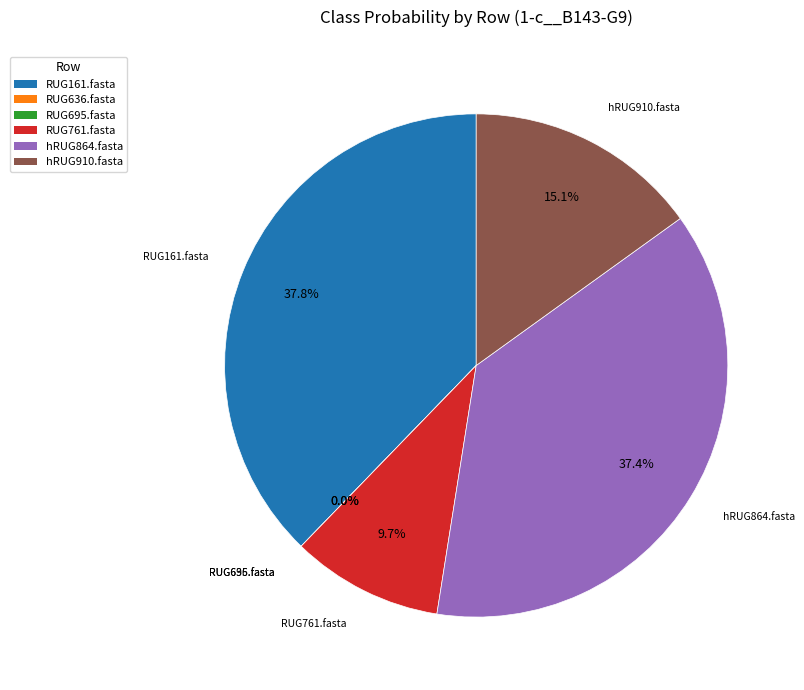

Which category has the biggest portion of the pie?

RUG161.fasta